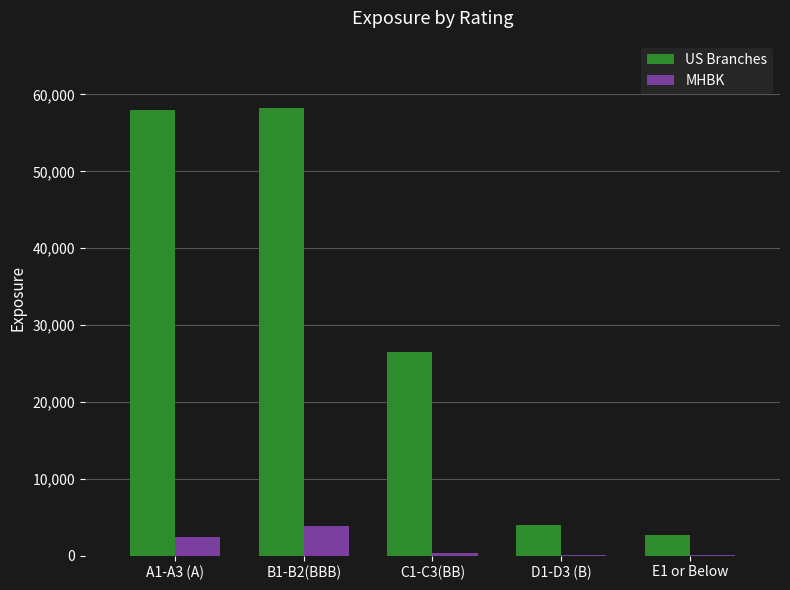

Which series has the largest total across all categories?

US Branches